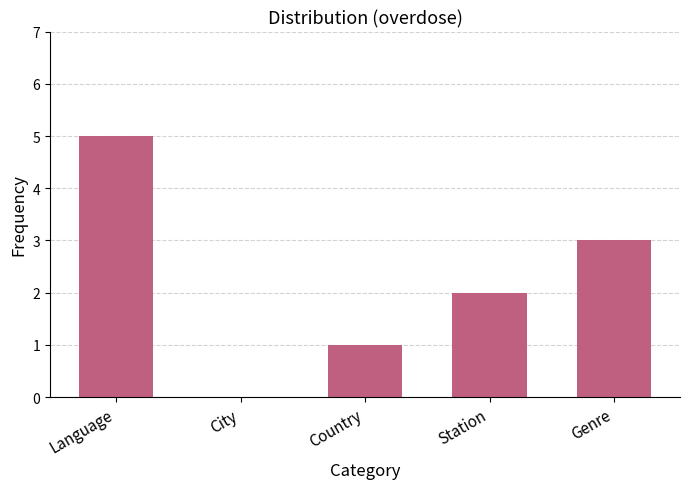

True or false: the data shows 3 at Station.

False